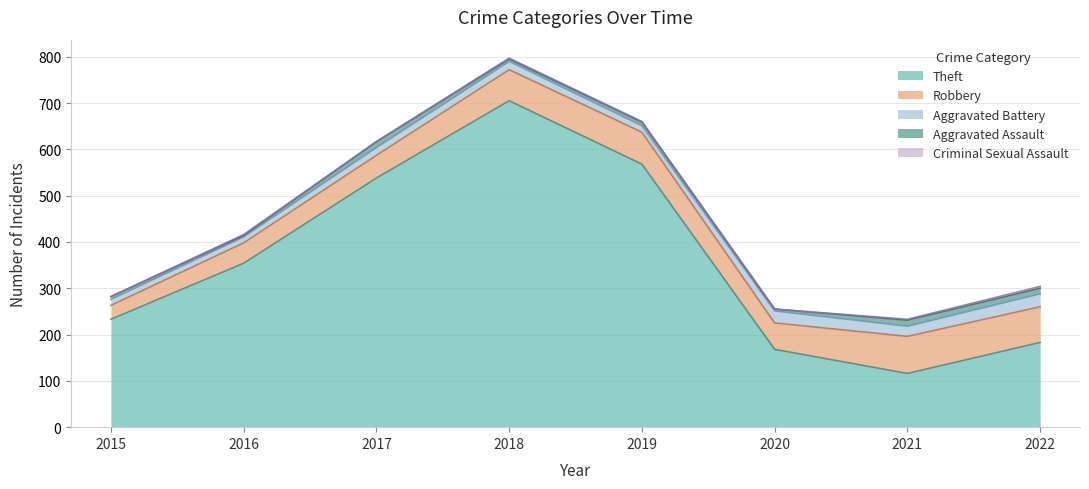

Reading right to left, list all the values displayed in this chart.

Theft: 183	116	168	568	705	538	354	233
Robbery: 77	80	57	69	67	49	44	30
Aggravated Battery: 28	22	26	14	18	17	13	13
Aggravated Assault: 12	13	4	8	5	12	3	6
Criminal Sexual Assault: 4	2	0	1	2	1	2	0